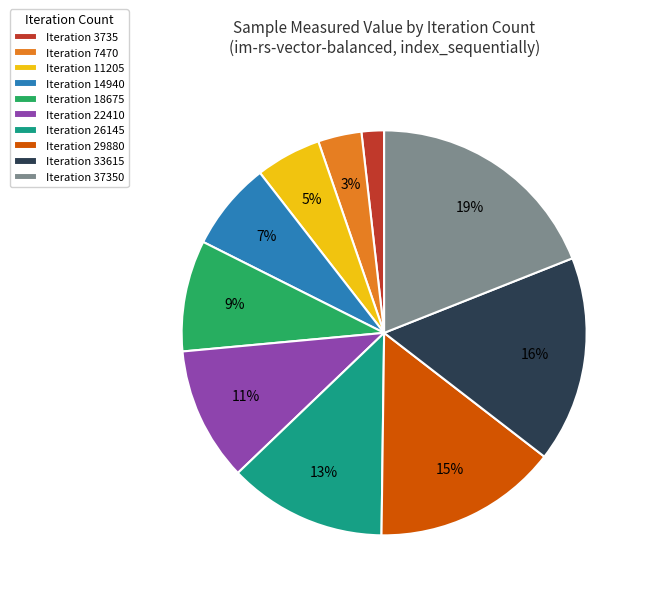

To the nearest percent, what is the average slice percentage?

10%